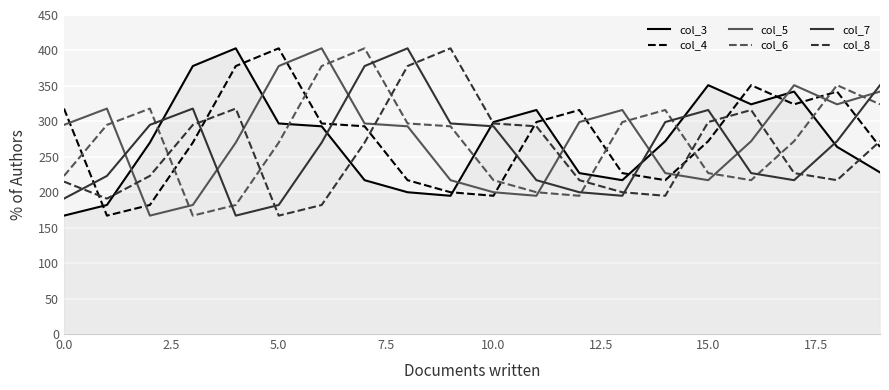

What is the greatest value displayed?

403